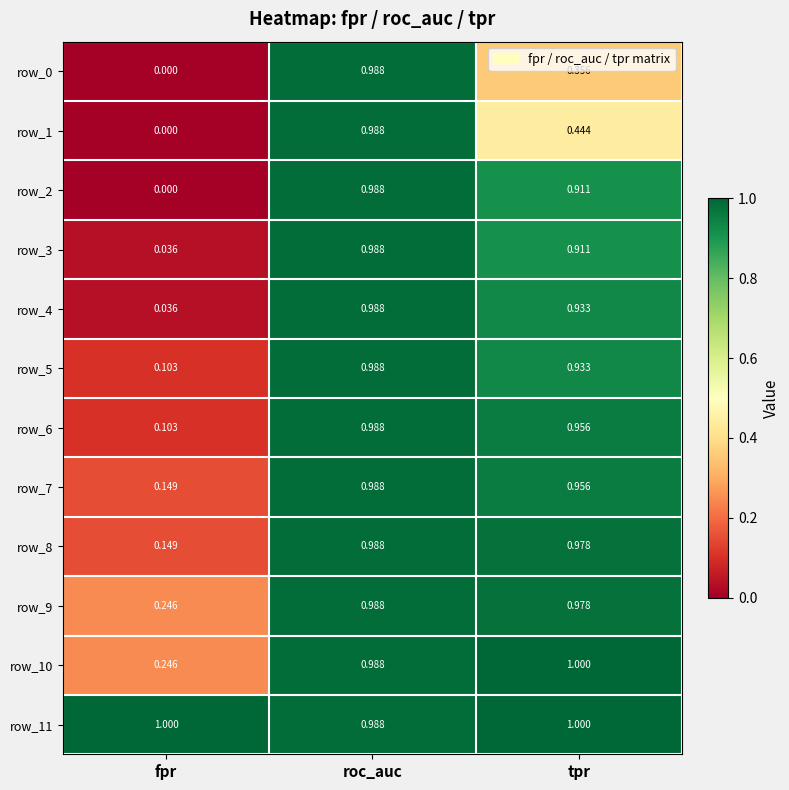

List the labels in order of row_5 value, smallest first.

fpr, tpr, roc_auc